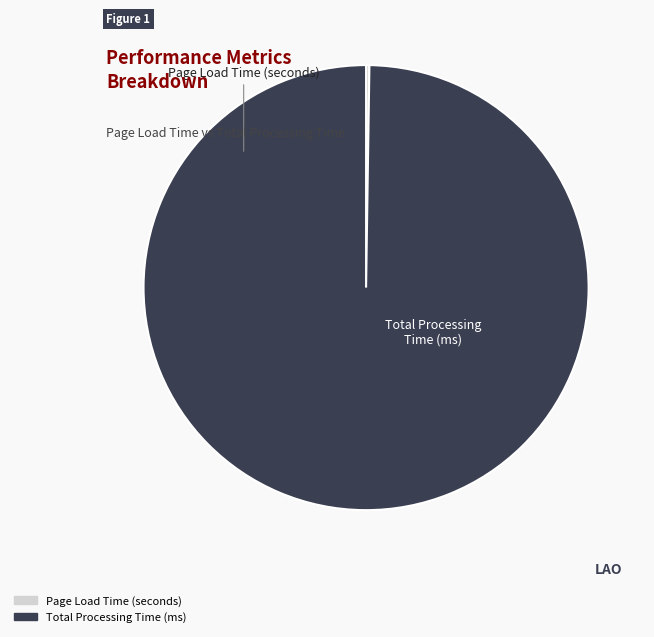

Is it true that Total Processing Time (ms) is 90% of the pie?

False